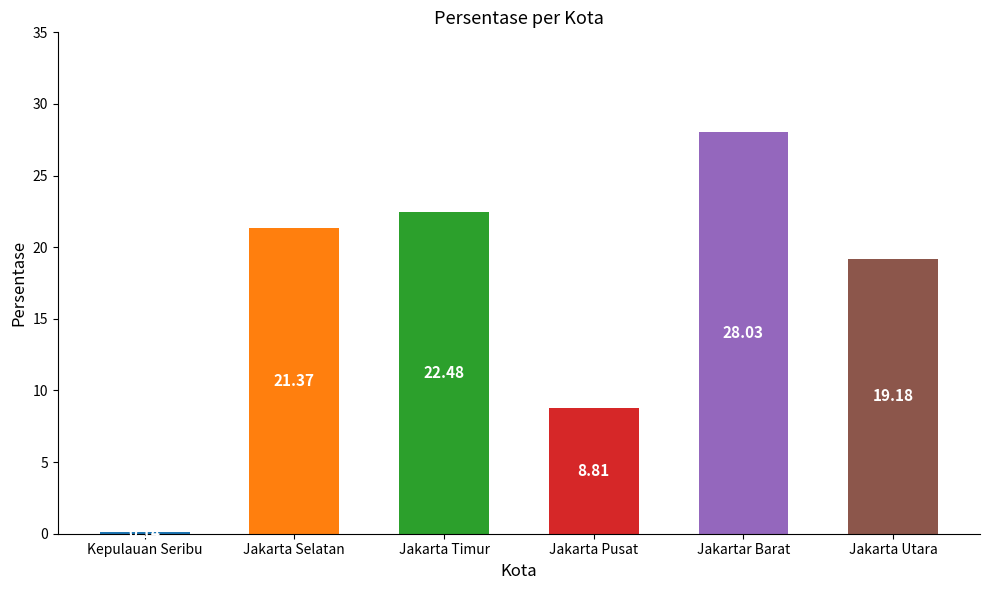

The value at Jakarta Selatan is 21.4. True or false?

True